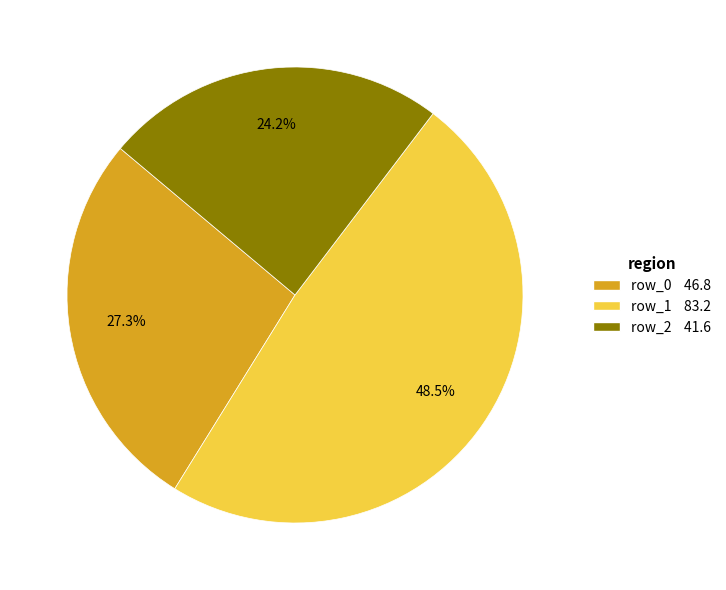

What is the smallest slice in the pie chart?

row_2